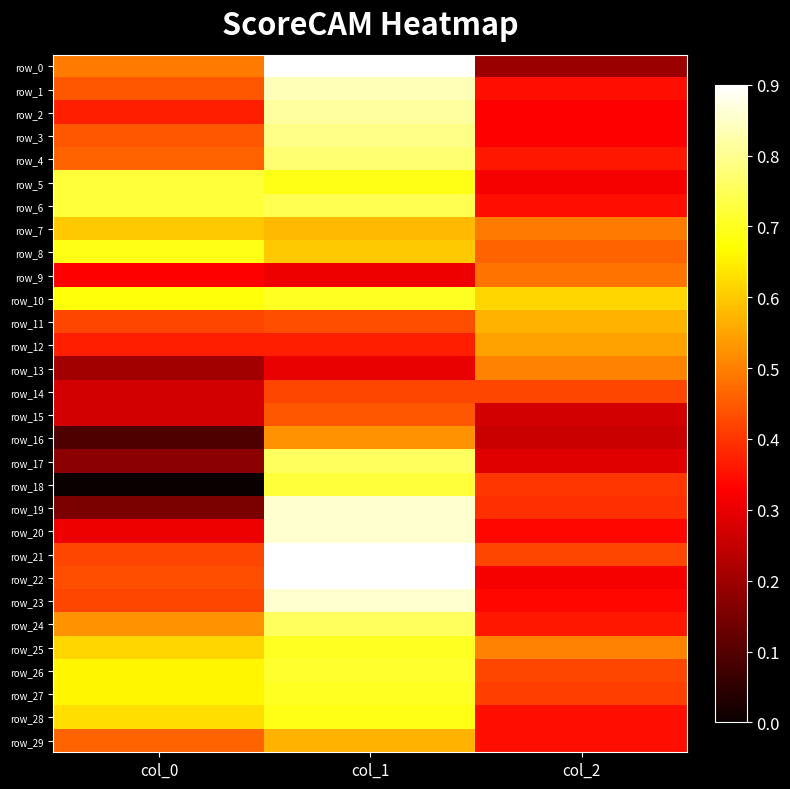

Between col_0 and col_1, which series saw the biggest shift?

row_18